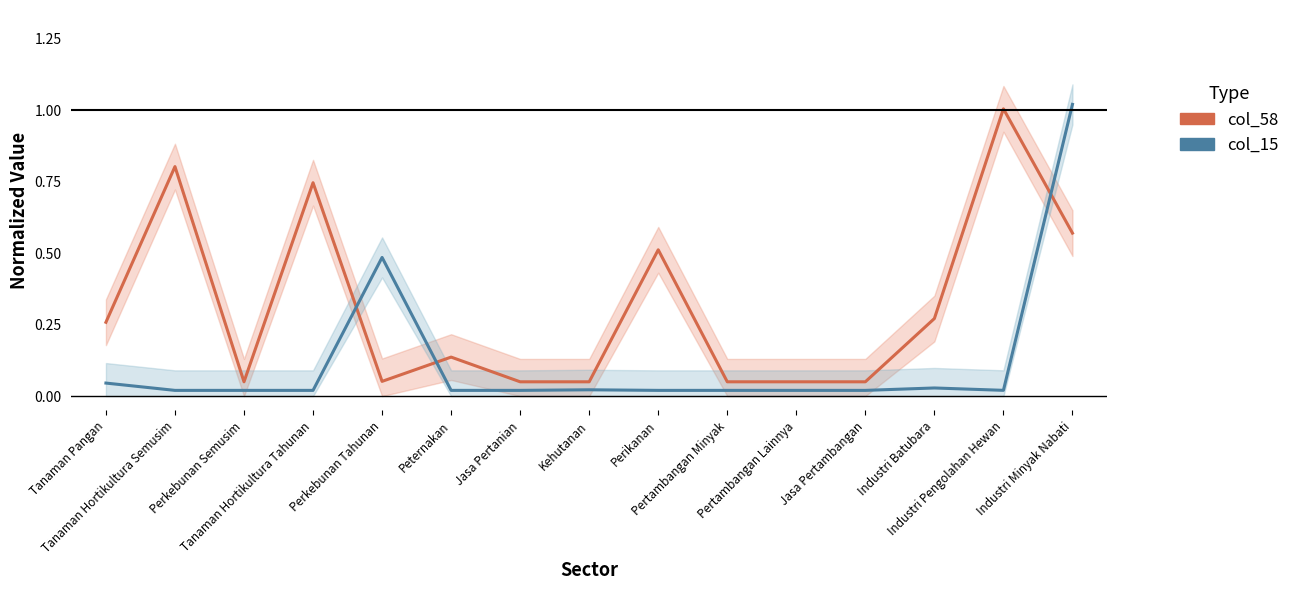

What is the greatest value displayed?

1.0